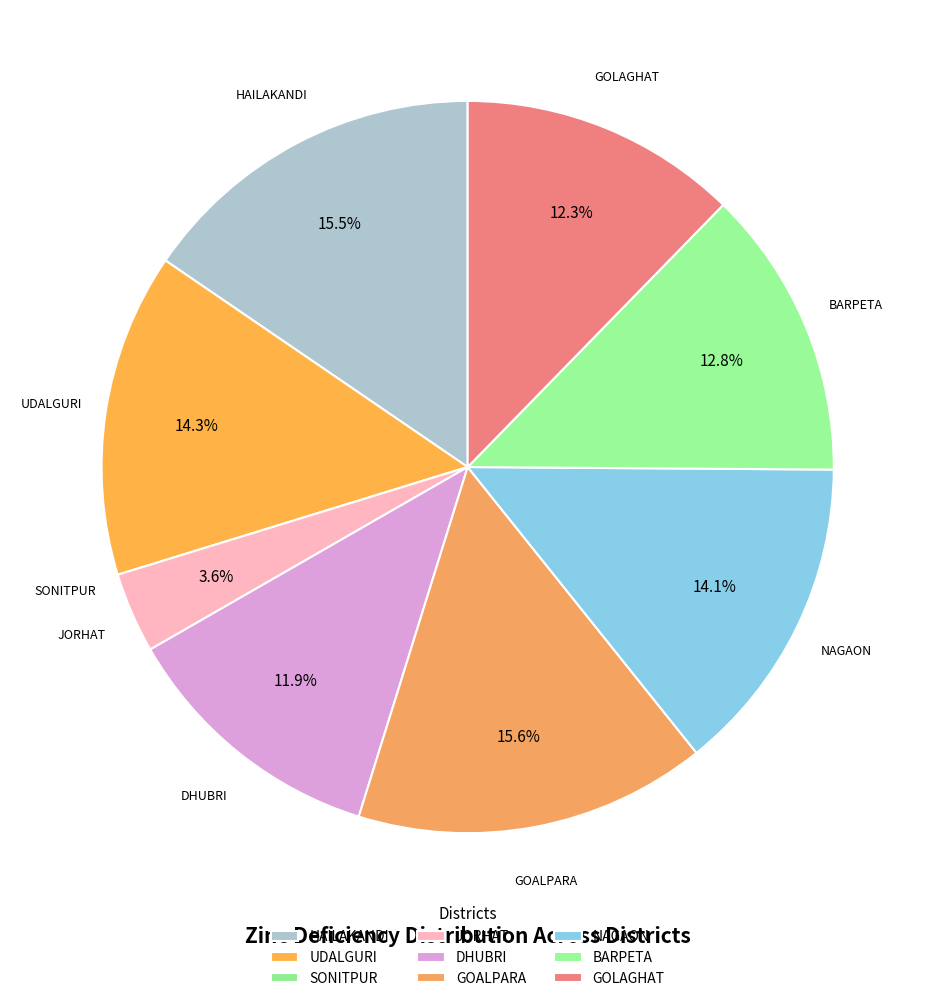

Approximately how many times larger is the value at JORHAT compared to GOALPARA?

0.2